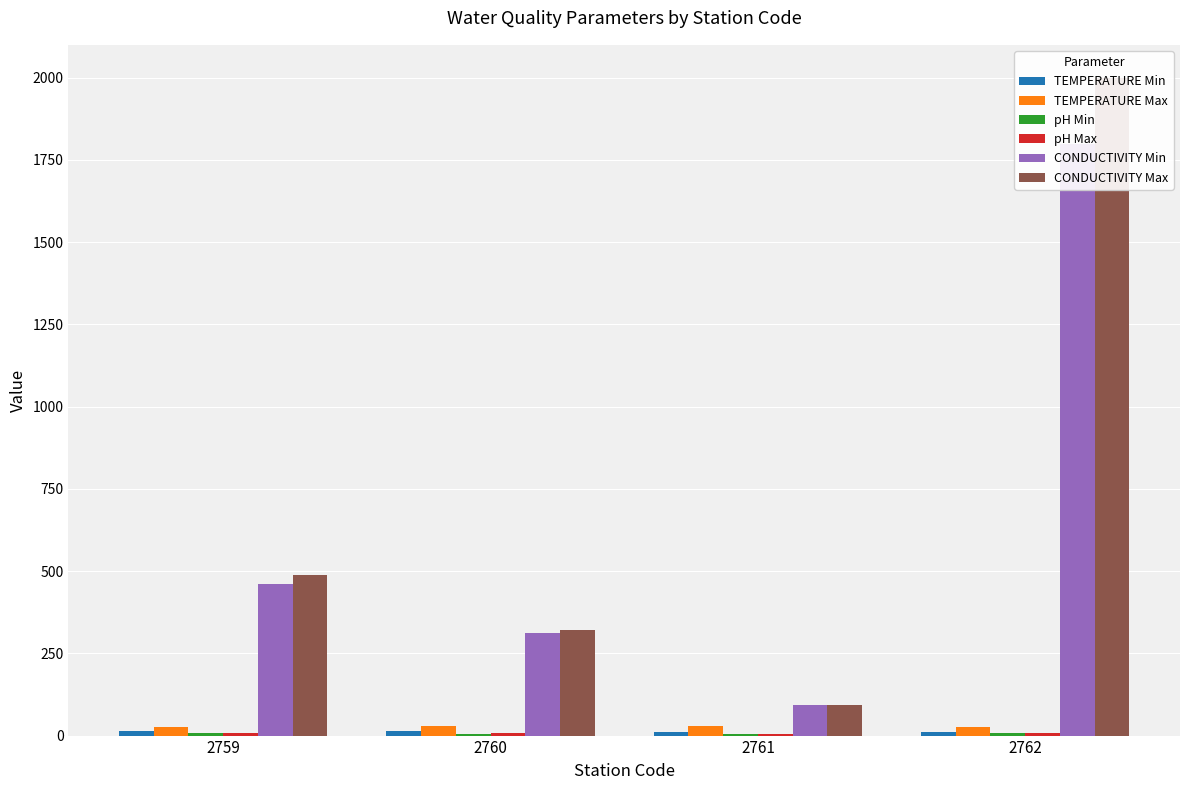

Between 2759 and 2760, which is larger?

2759